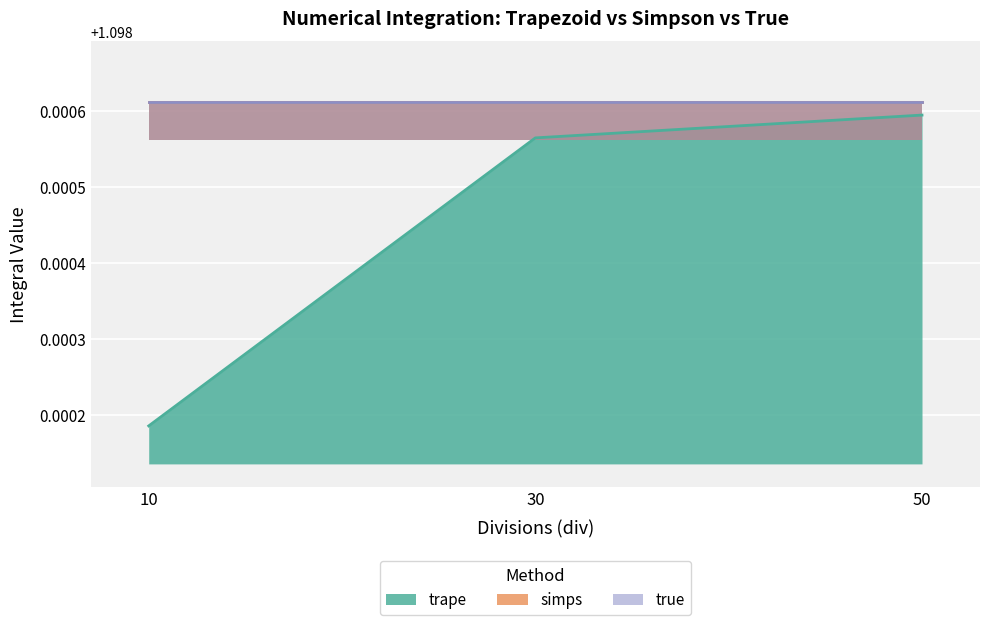

Which has a higher value, 50 or 10?

50